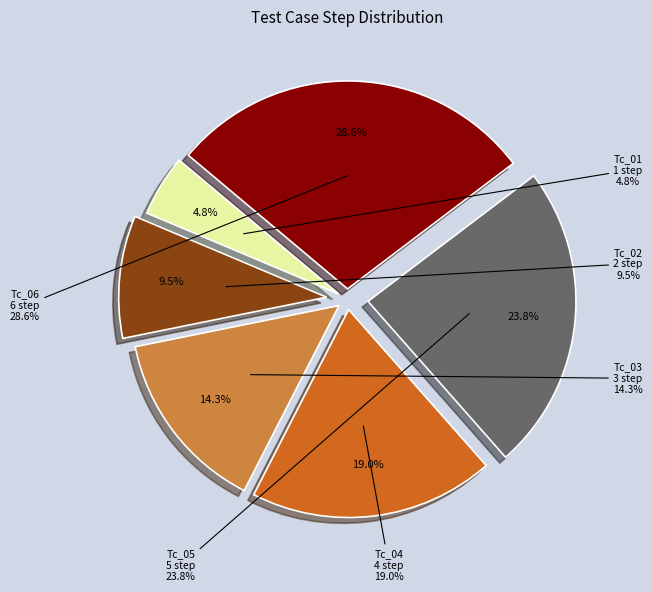

To the nearest percent, what portion does Tc_06 represent?

29%